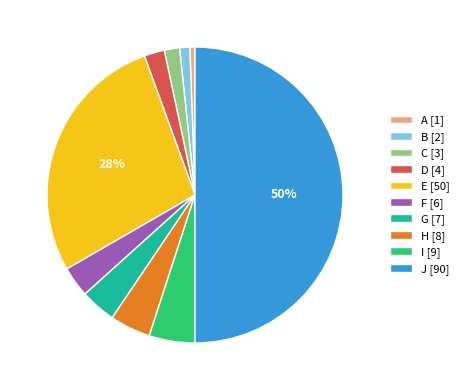

The C [3] slice represents 12% of the pie. True or false?

False